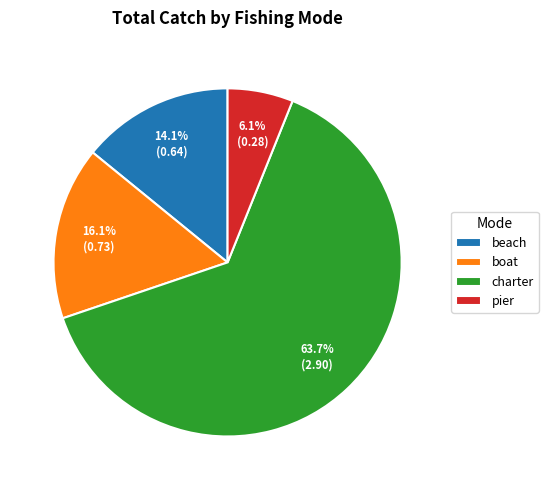

Combined, what portion of the pie is beach and charter?

77.8%